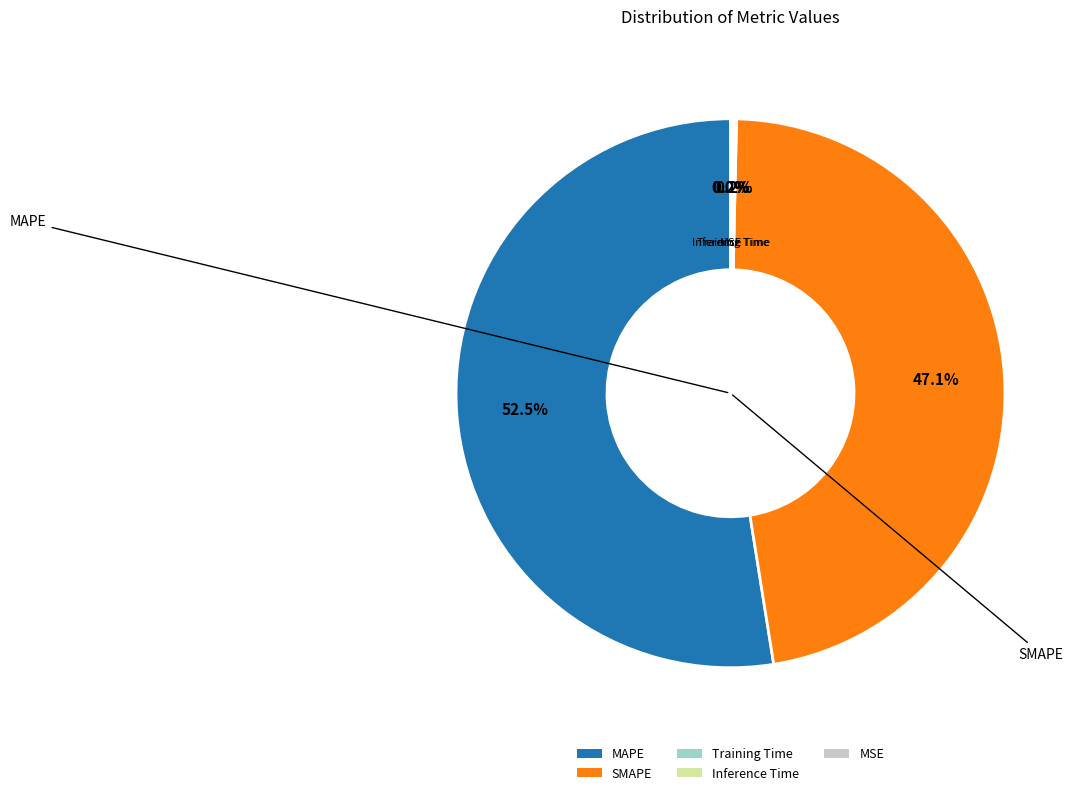

Which category has the biggest portion of the pie?

MAPE